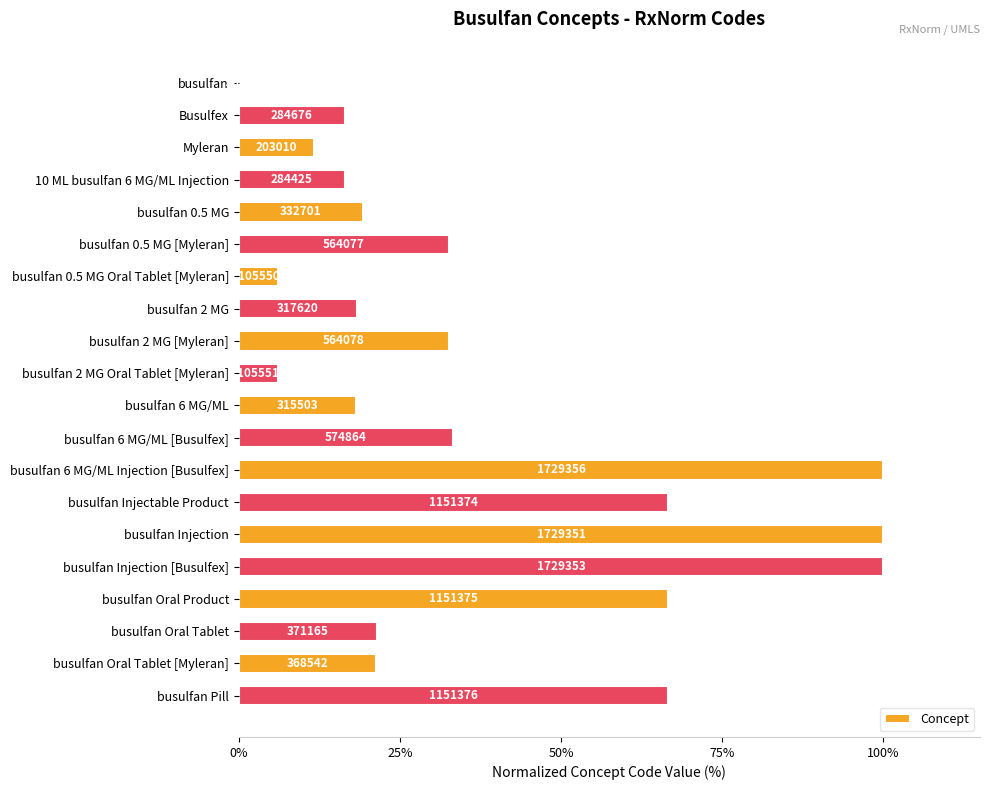

Where does the data first go above 21?

busulfan 0.5 MG [Myleran]